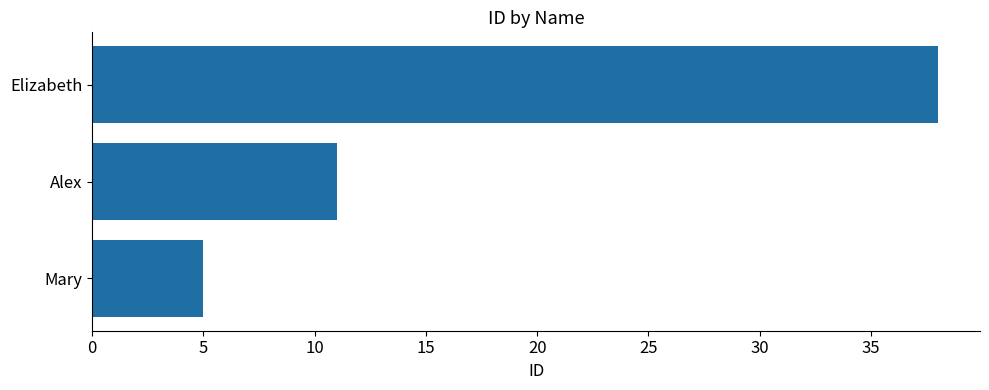

Is it true that the value at Mary is 8?

False